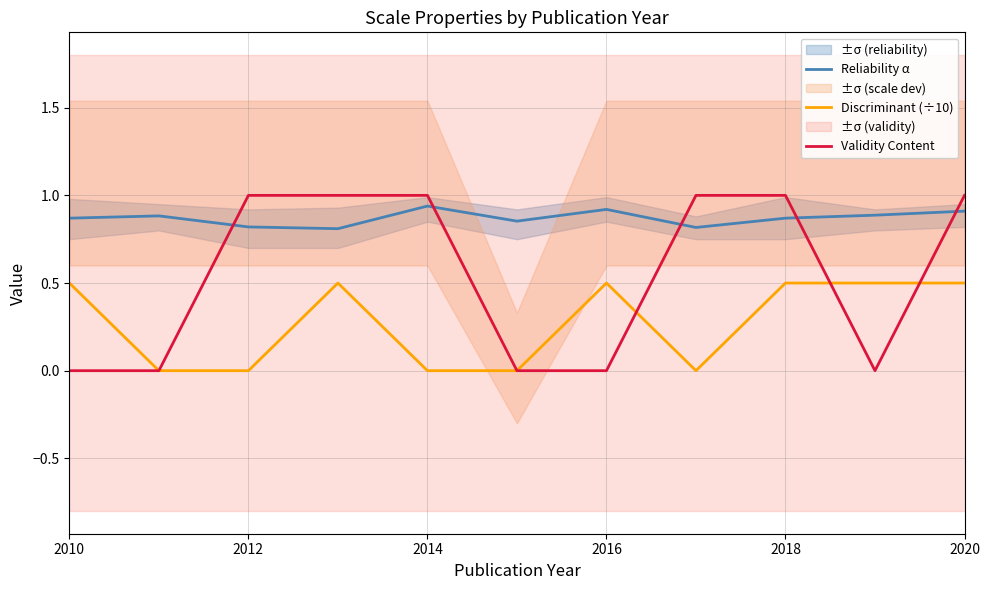

Is the value of Reliability α at 2020 greater than the value of Discriminant (÷10) at 2012?

Yes